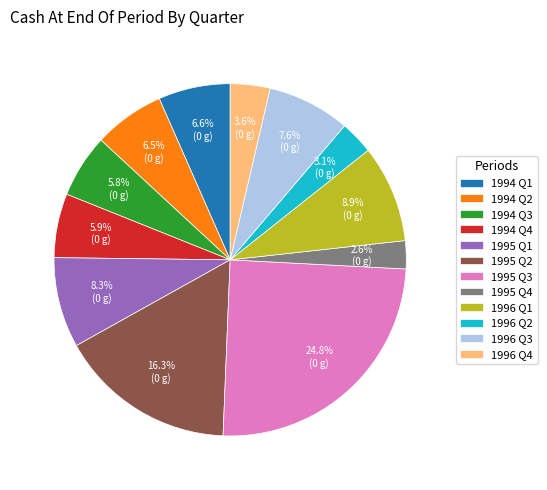

The 1994 Q3 slice represents 6% of the pie. True or false?

True